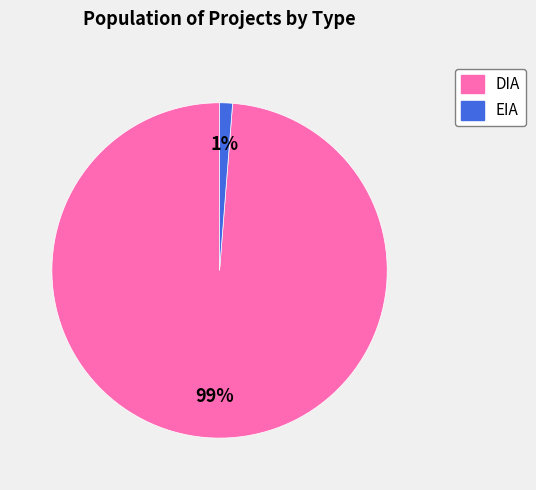

Which has a higher value, DIA or EIA?

DIA